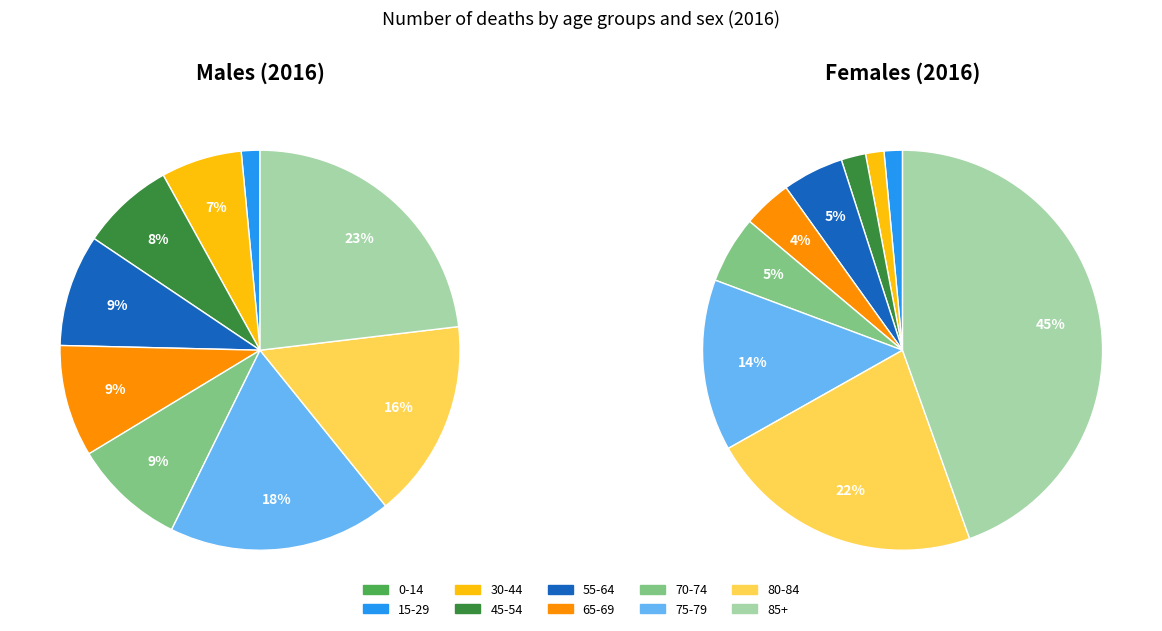

Does 85+ account for over 50% of the chart?

No